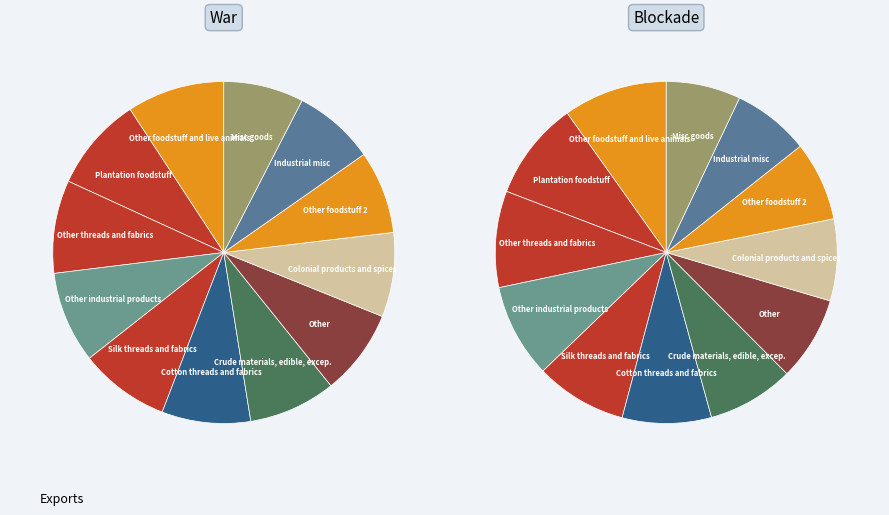

The 5 slice represents 1% of the pie. True or false?

False